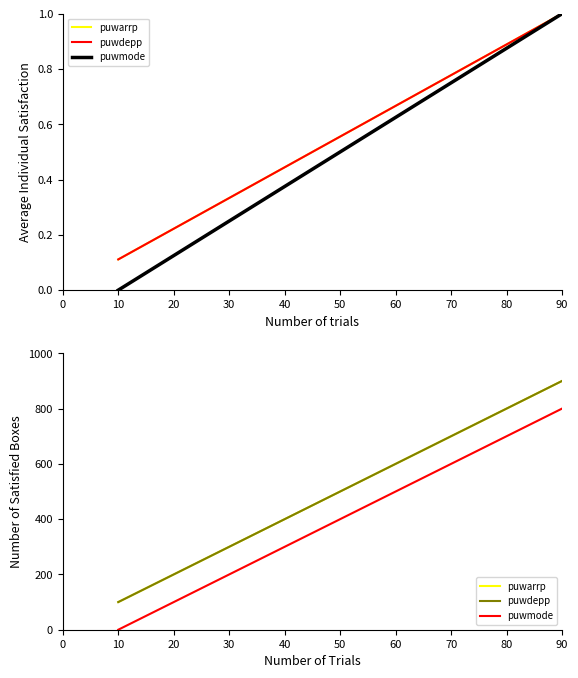

Rank the series at 90 from lowest to highest value.

puwmode, puwarrp, puwdepp